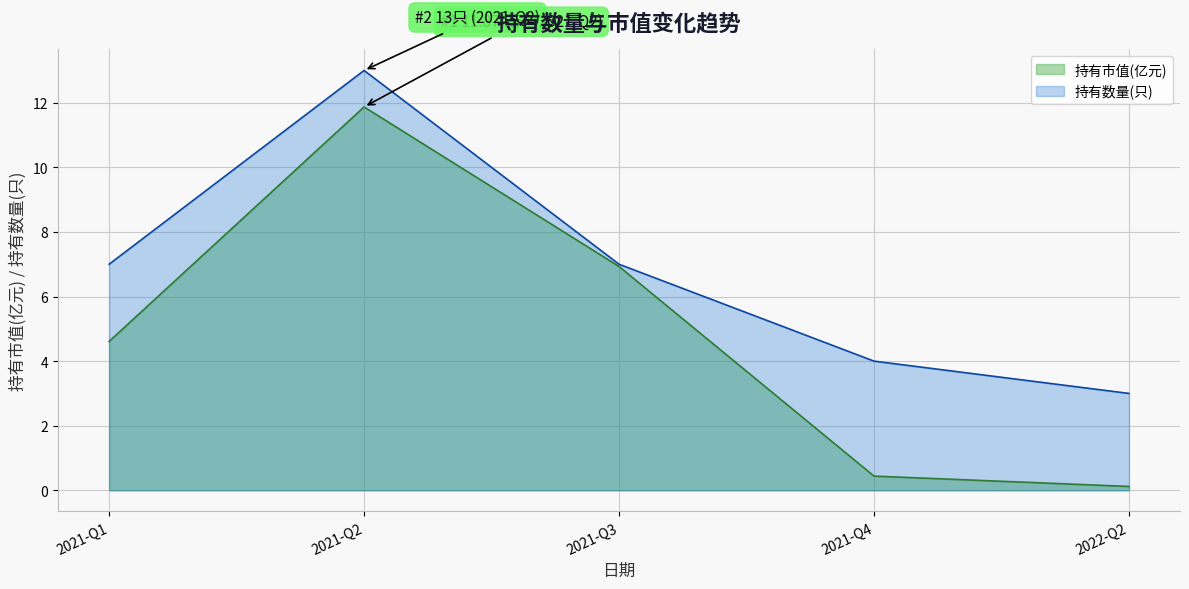

How many data points in 持有市值(亿元) are above 4?

3